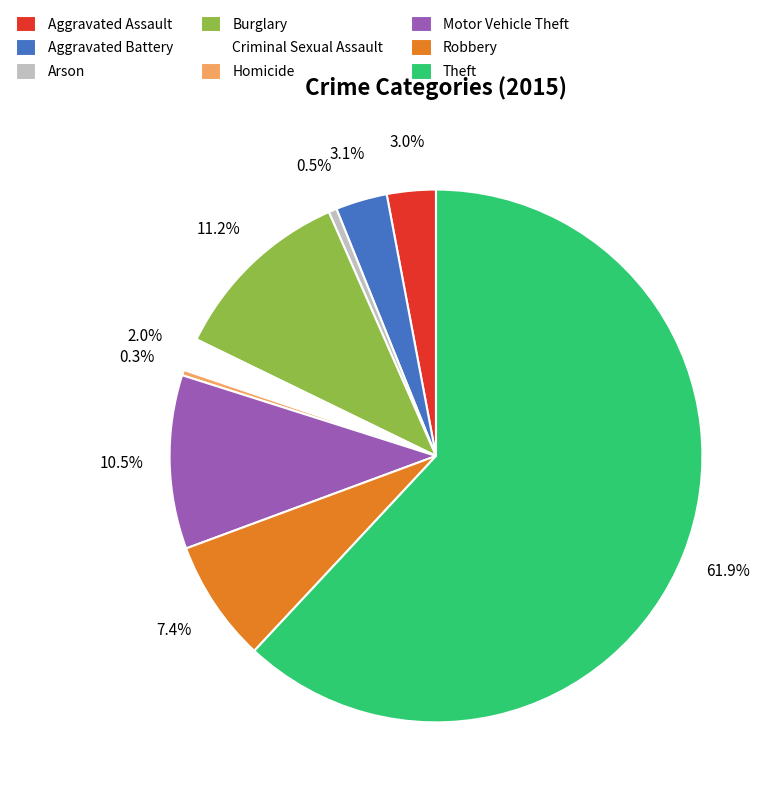

How many slices are in this pie chart?

9